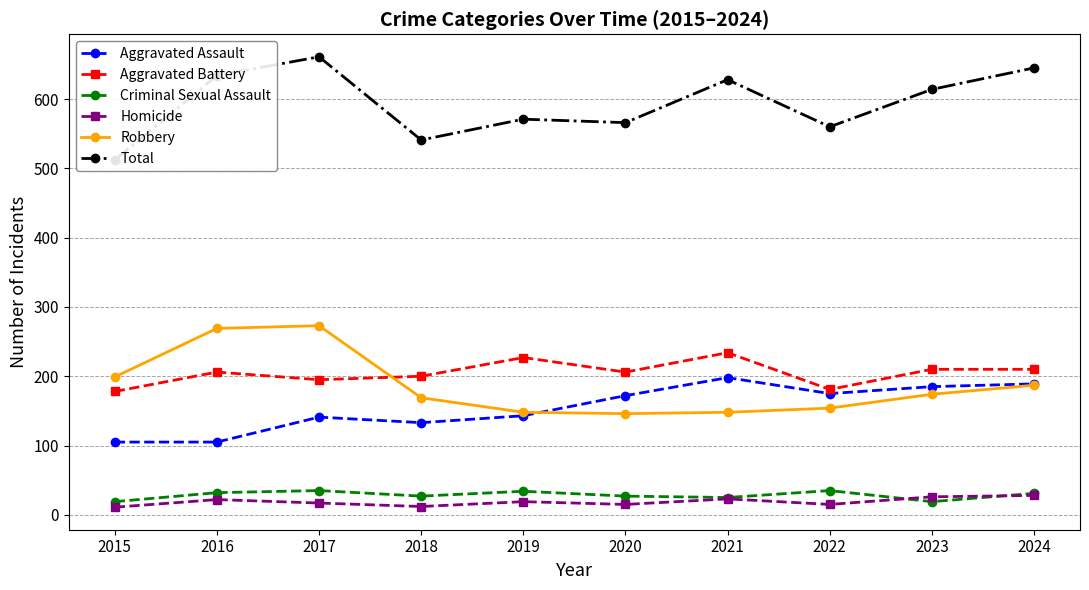

What is the value of the Robbery point at the 2nd from the left?

269